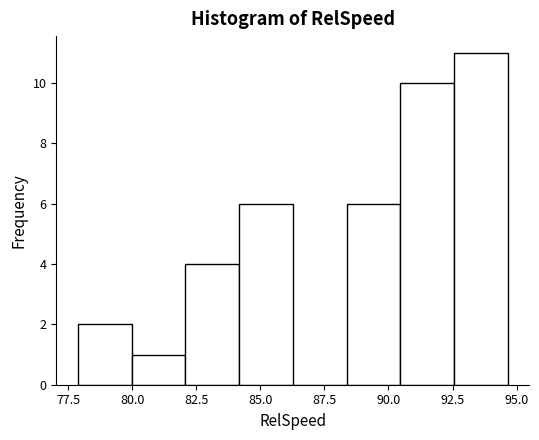

Reading left to right, list every bar in this chart as the range it spans on the x-axis followed by its height. Neither the bar edges nor the heights are printed on the chart, so give them approximately, as read against the axes.

78.0 to 80.0: 2
80.0 to 82.0: 1
82.0 to 84.0: 4
84.0 to 86.5: 6
86.5 to 88.5: 0
88.5 to 90.5: 6
90.5 to 92.5: 10
92.5 to 94.5: 11